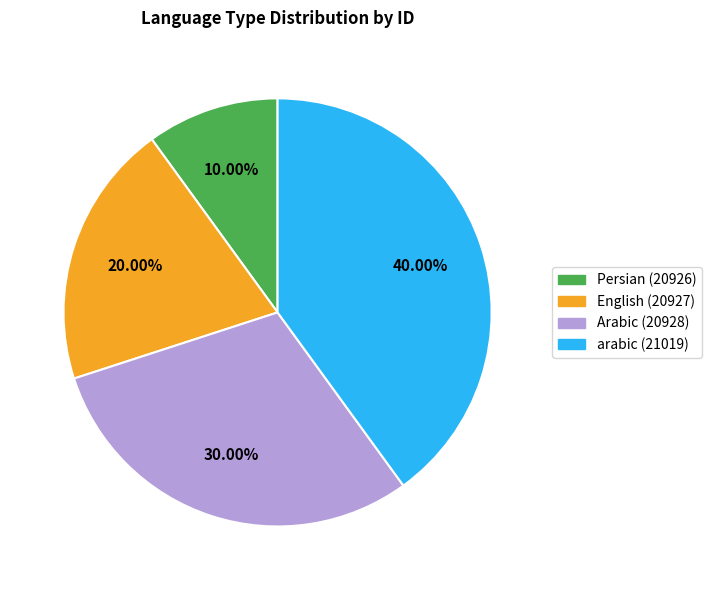

What percentage is the arabic (21019) slice, to the nearest percent?

40%